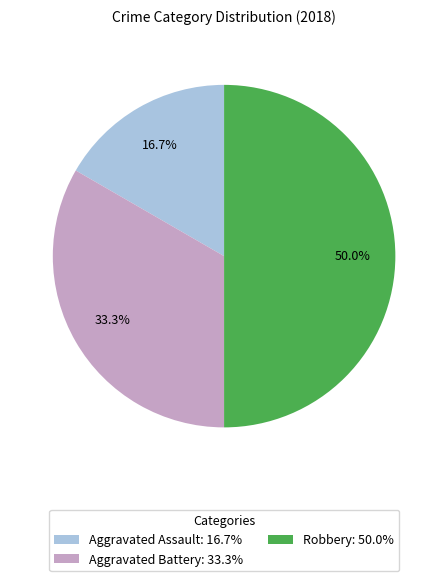

To the nearest percent, what is the difference between the Aggravated Battery and Robbery slice percentages?

17%